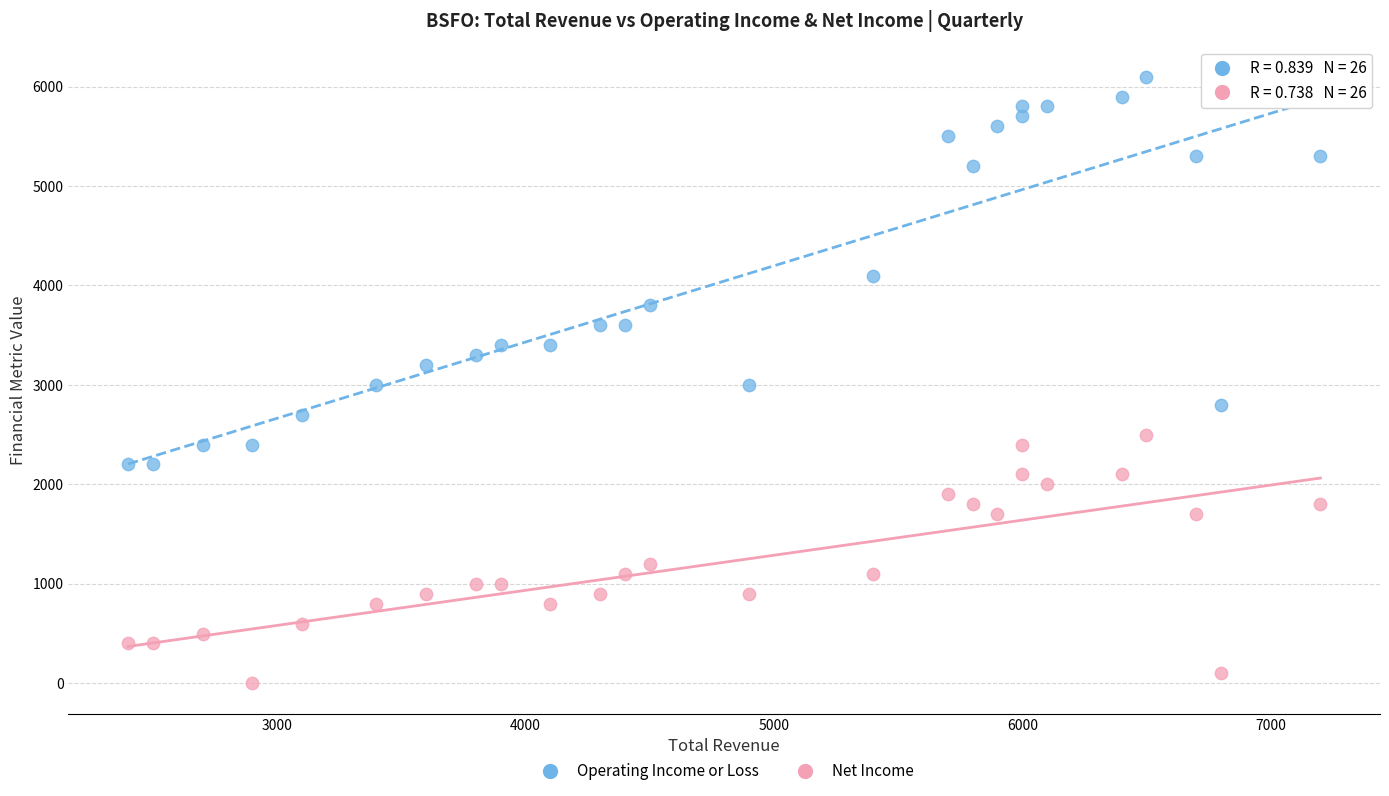

Across all data points, what is the range of X values (max minus min)?

4800